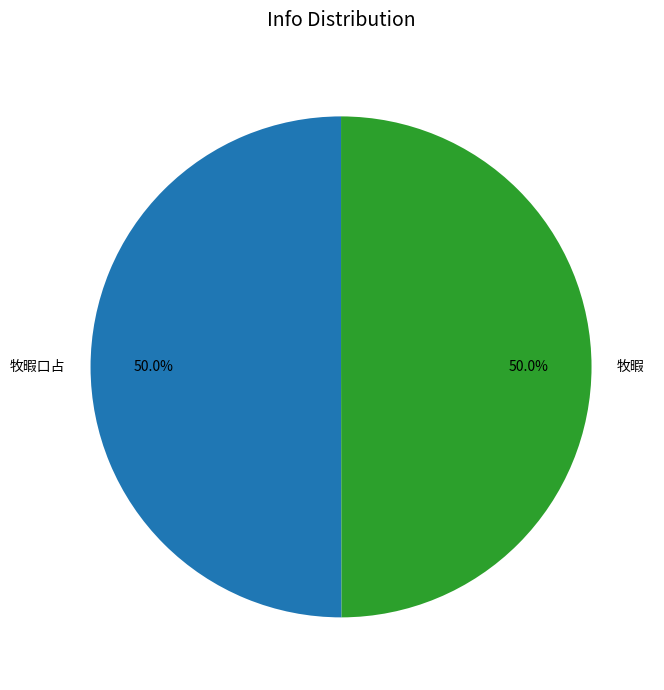

To the nearest percent, what percentage of the pie is 牧暇?

50%